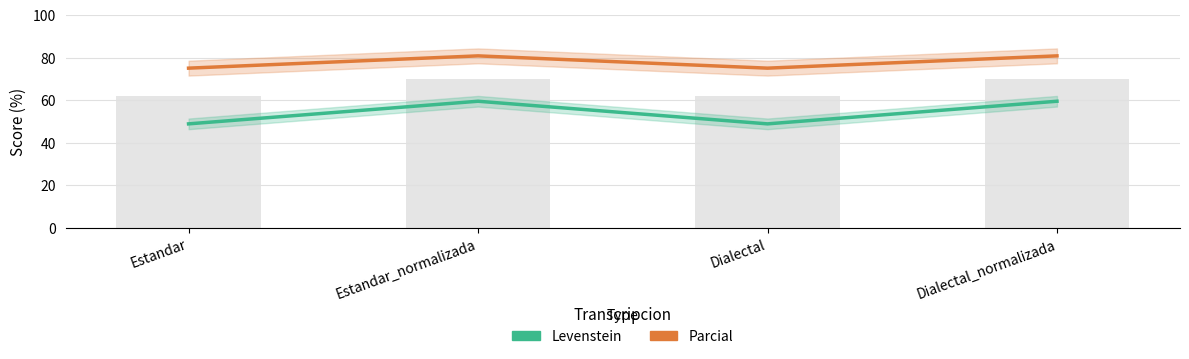

What is the total value across all series at Estandar?

123.8